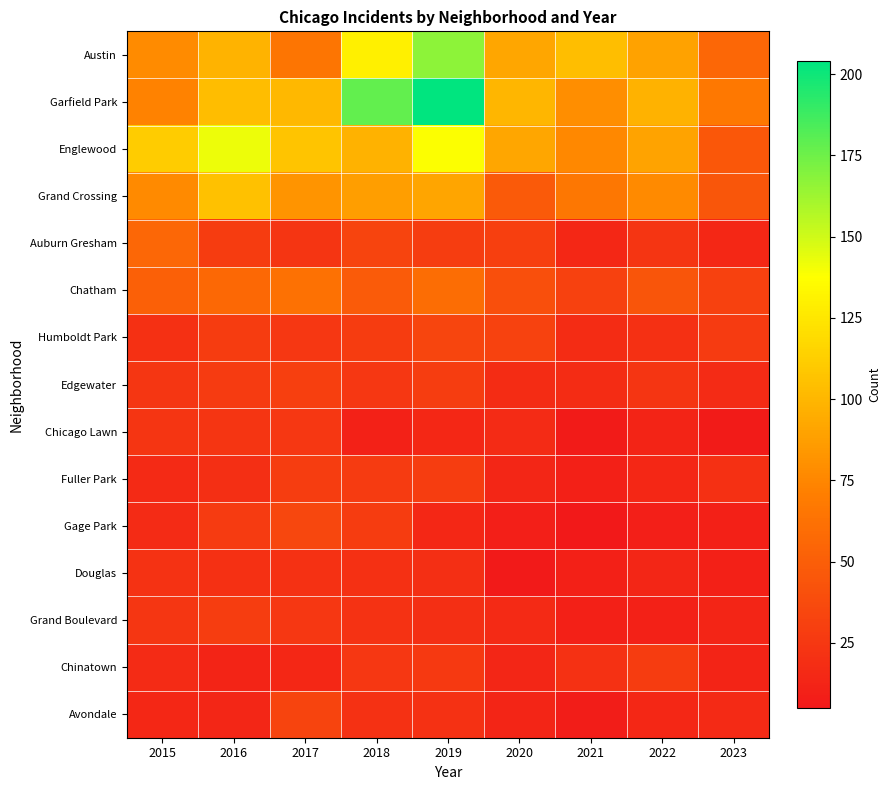

Reading right to left, what are all the values shown in this chart?

Austin: 2023=56	2022=89	2021=104	2020=92	2019=167	2018=130	2017=65	2016=99	2015=78
Garfield Park: 2023=67	2022=98	2021=79	2020=100	2019=204	2018=178	2017=101	2016=103	2015=73
Englewood: 2023=46	2022=90	2021=76	2020=92	2019=138	2018=98	2017=107	2016=142	2015=111
Grand Crossing: 2023=45	2022=77	2021=66	2020=47	2019=91	2018=88	2017=82	2016=106	2015=77
Auburn Gresham: 2023=15	2022=23	2021=15	2020=30	2019=29	2018=33	2017=23	2016=28	2015=56
Chatham: 2023=31	2022=44	2021=31	2020=40	2019=60	2018=48	2017=62	2016=57	2015=51
Humboldt Park: 2023=27	2022=20	2021=18	2020=32	2019=34	2018=28	2017=25	2016=28	2015=20
Edgewater: 2023=17	2022=23	2021=18	2020=18	2019=29	2018=25	2017=30	2016=27	2015=24
Chicago Lawn: 2023=7	2022=12	2021=7	2020=17	2019=15	2018=11	2017=25	2016=23	2015=23
Fuller Park: 2023=20	2022=15	2021=10	2020=14	2019=29	2018=27	2017=29	2016=19	2015=16
Gage Park: 2023=10	2022=9	2021=5	2020=9	2019=15	2018=28	2017=35	2016=27	2015=17
Douglas: 2023=10	2022=14	2021=10	2020=6	2019=19	2018=20	2017=21	2016=20	2015=22
Grand Boulevard: 2023=13	2022=11	2021=10	2020=16	2019=19	2018=22	2017=25	2016=29	2015=24
Chinatown: 2023=12	2022=28	2021=21	2020=14	2019=26	2018=25	2017=15	2016=12	2015=17
Avondale: 2023=16	2022=15	2021=8	2020=13	2019=21	2018=21	2017=33	2016=14	2015=15